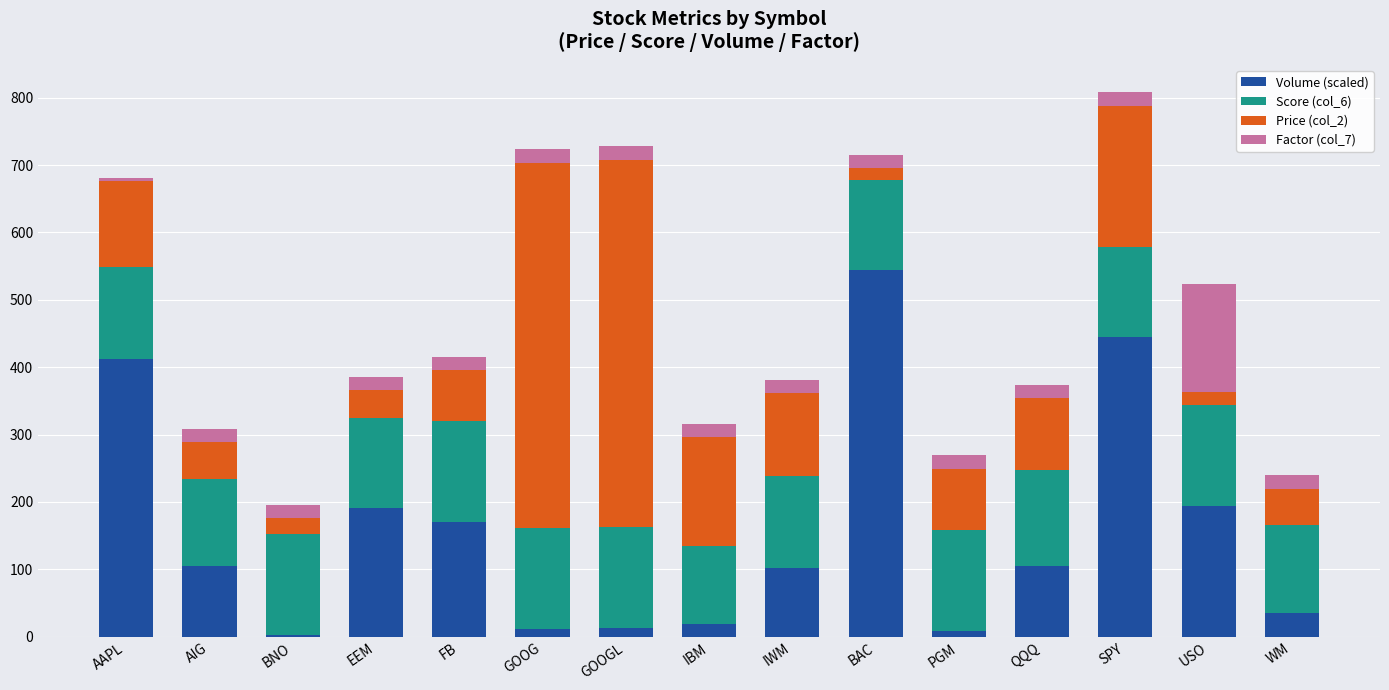

Read the Volume (scaled) value at FB.

169.8